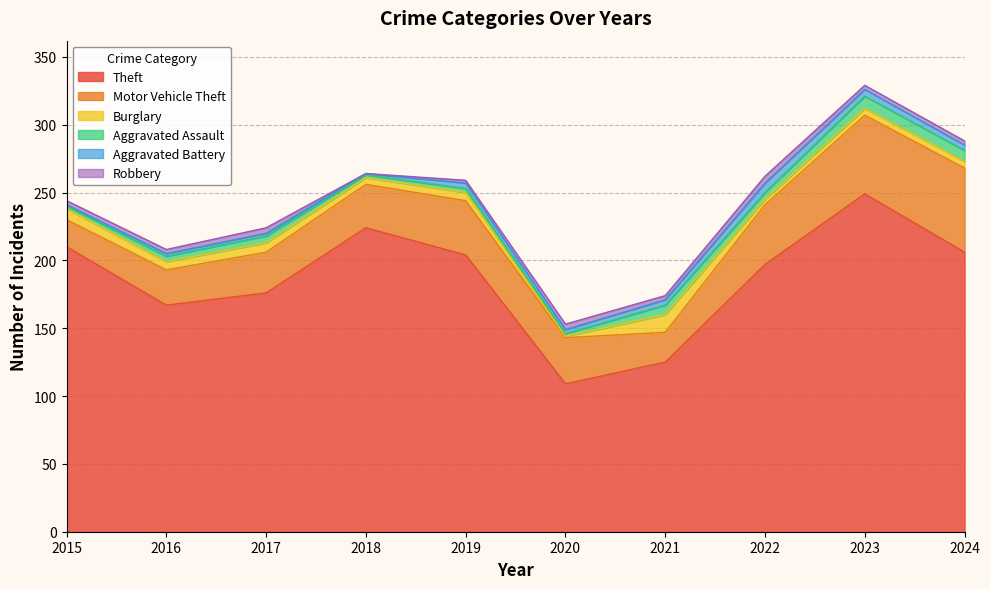

What is the maximum value for Burglary?

13